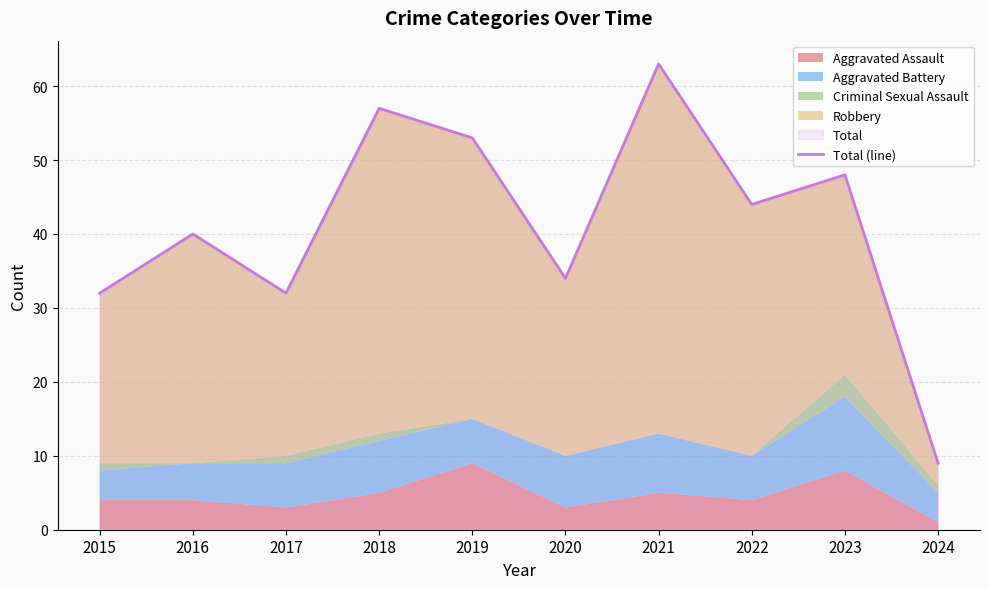

How many lines are shown in the chart?

1